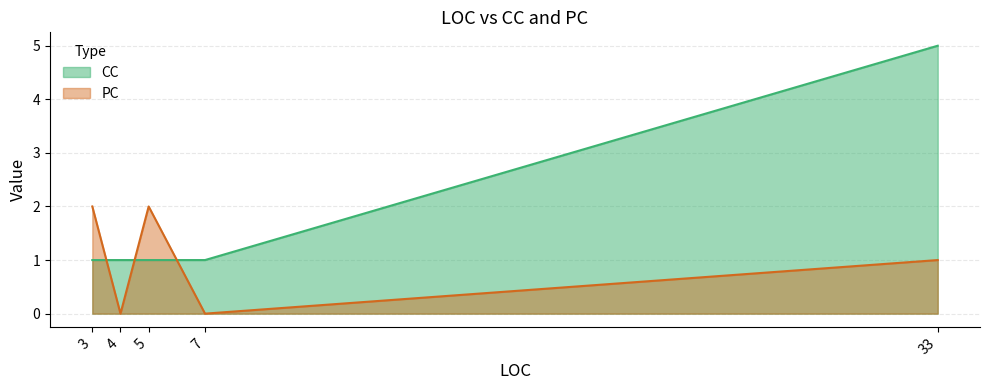

Which label corresponds to the largest value in the chart?

33